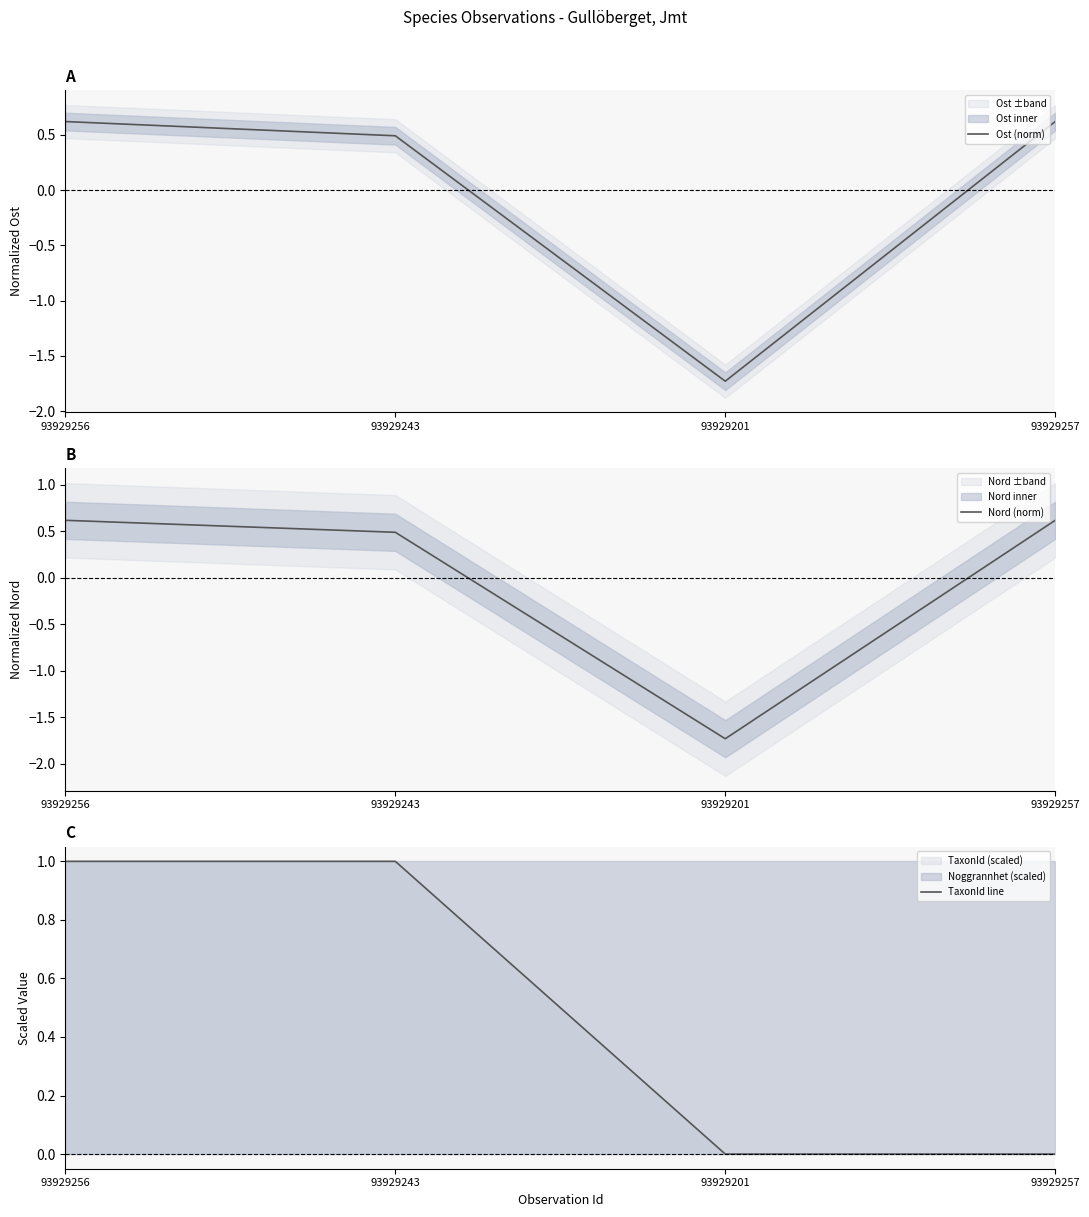

What position from the left is 93929257?

4